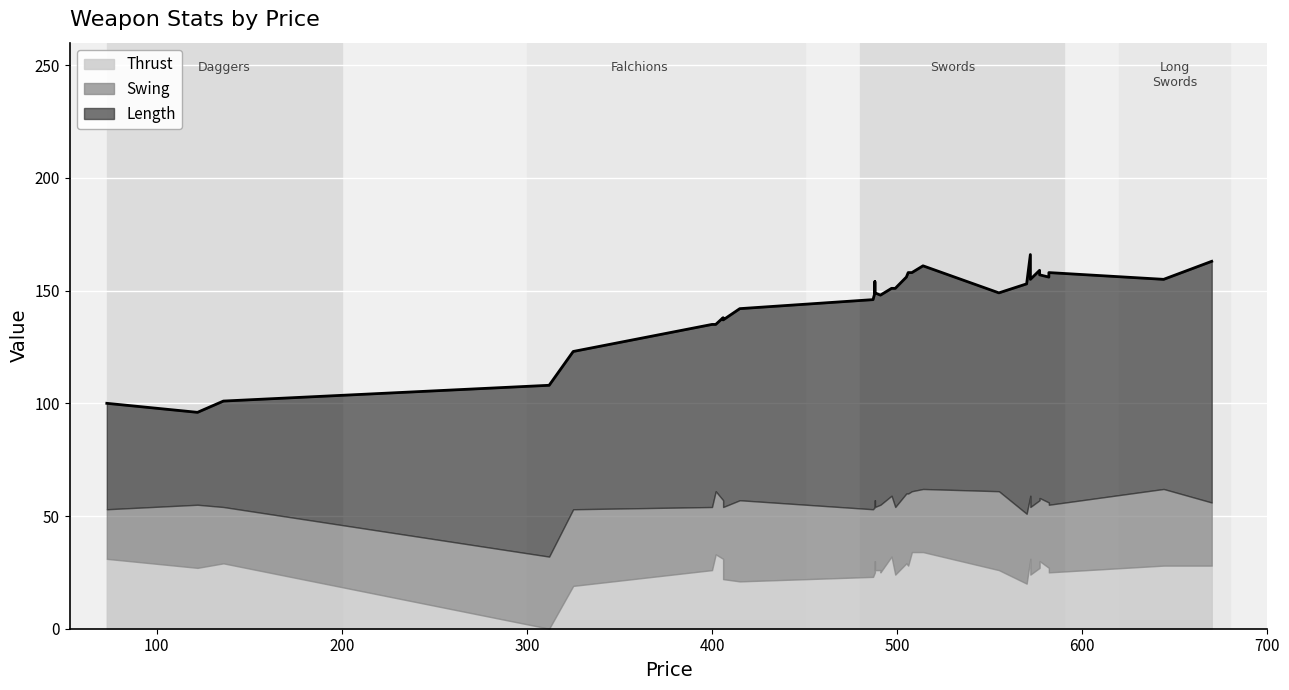

True or false: Thrust has more than 1 points higher than both neighbors.

True